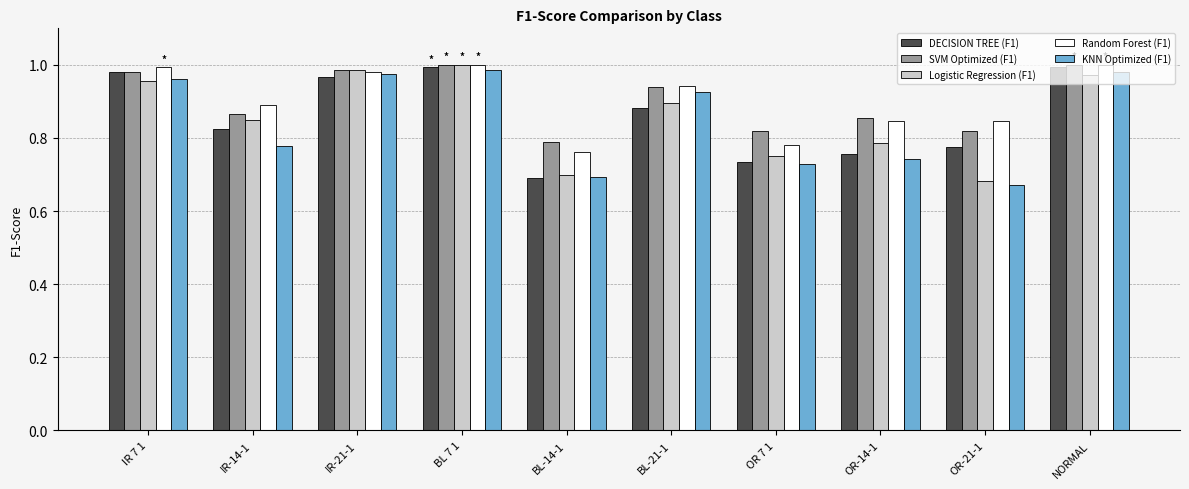

Which series changed the most between BL 7 1 and BL-14-1?

DECISION TREE (F1)